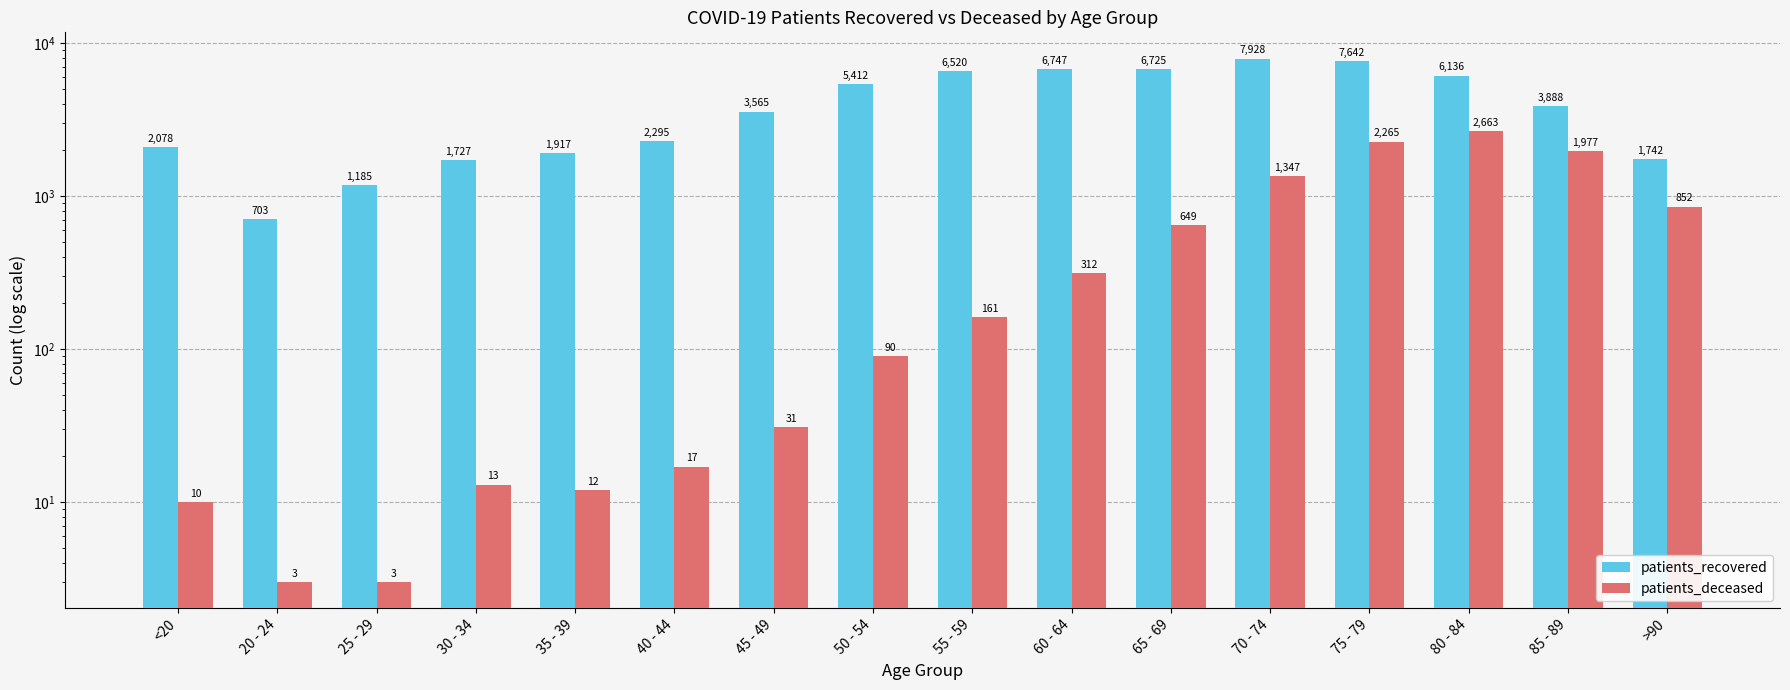

Which series has the largest total across all categories?

patients_recovered